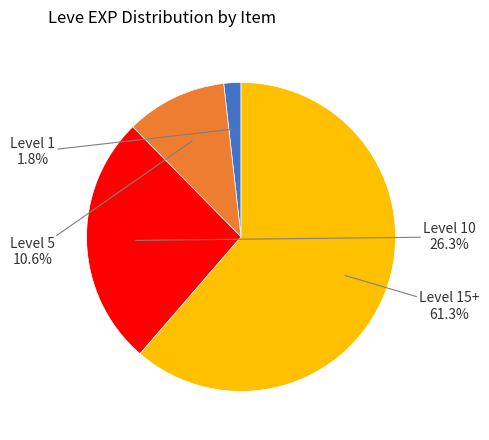

Is there any slice that represents more than half of the pie?

Yes